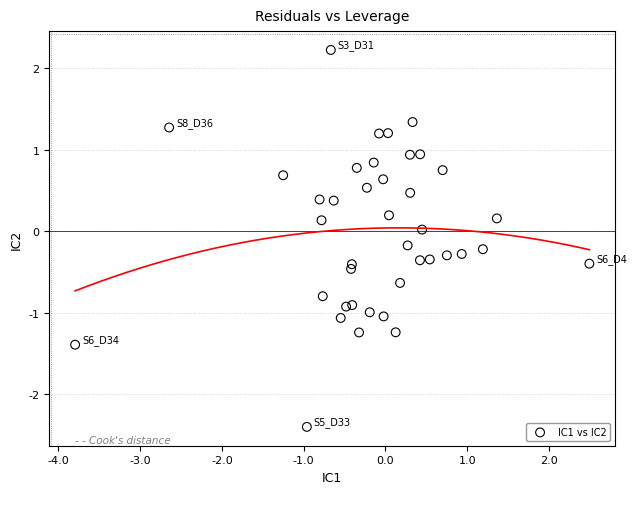

What is the range of X values (max minus min)?

6.3